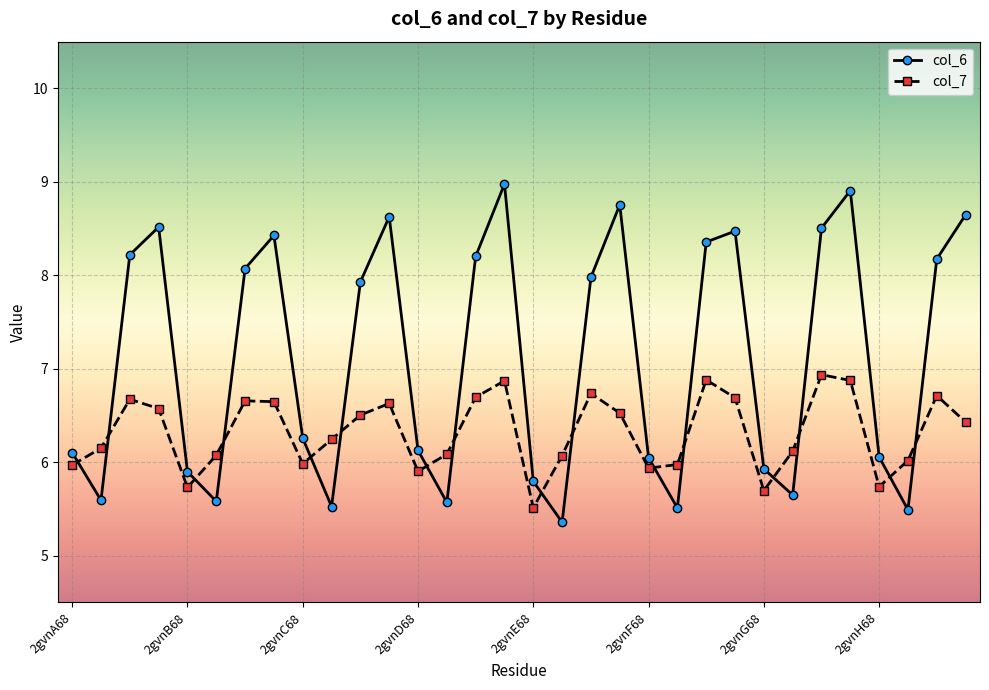

In col_7, how many points are lower than both neighbors (excluding endpoints)?

7